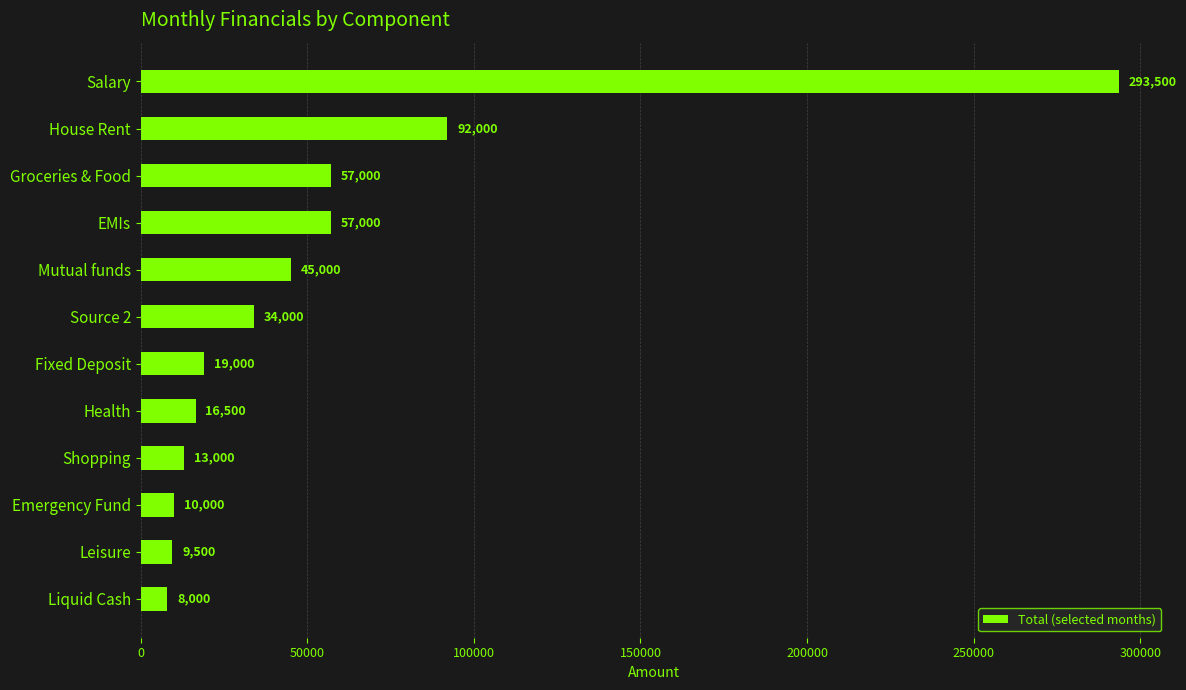

What is the average value?

54542